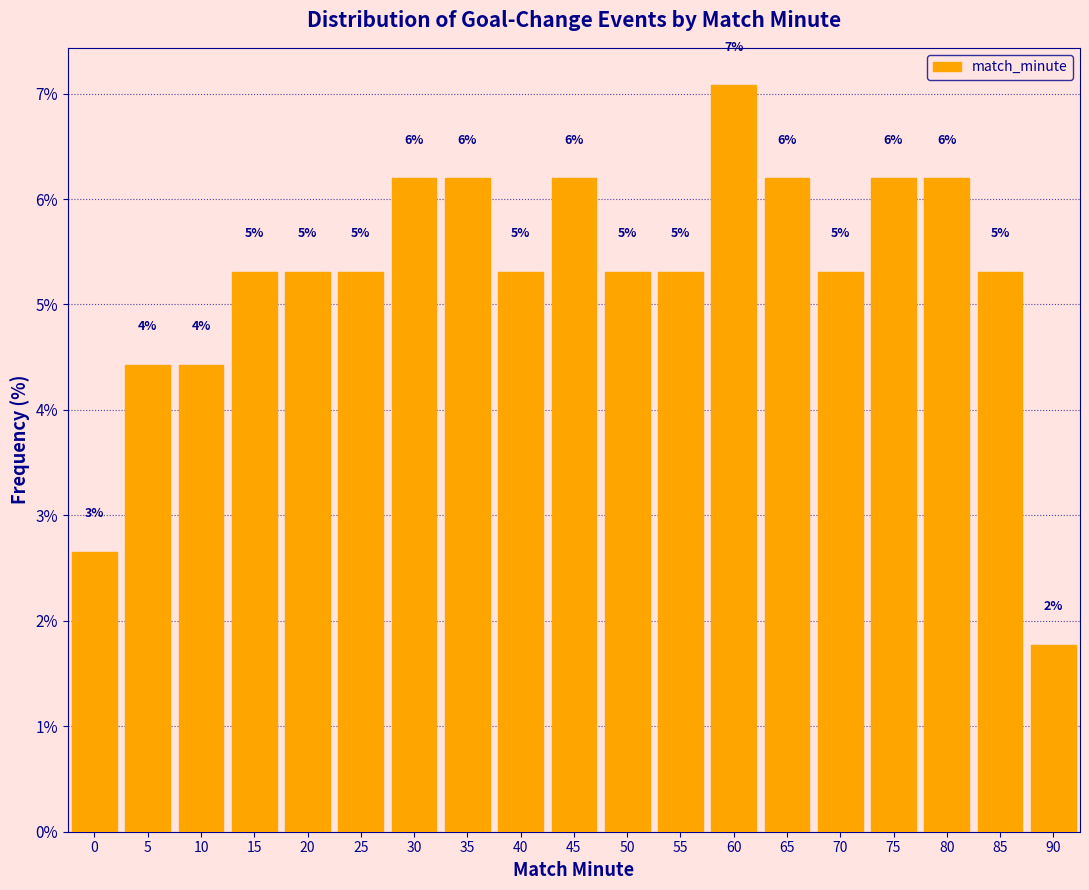

Are the bars horizontal?

No